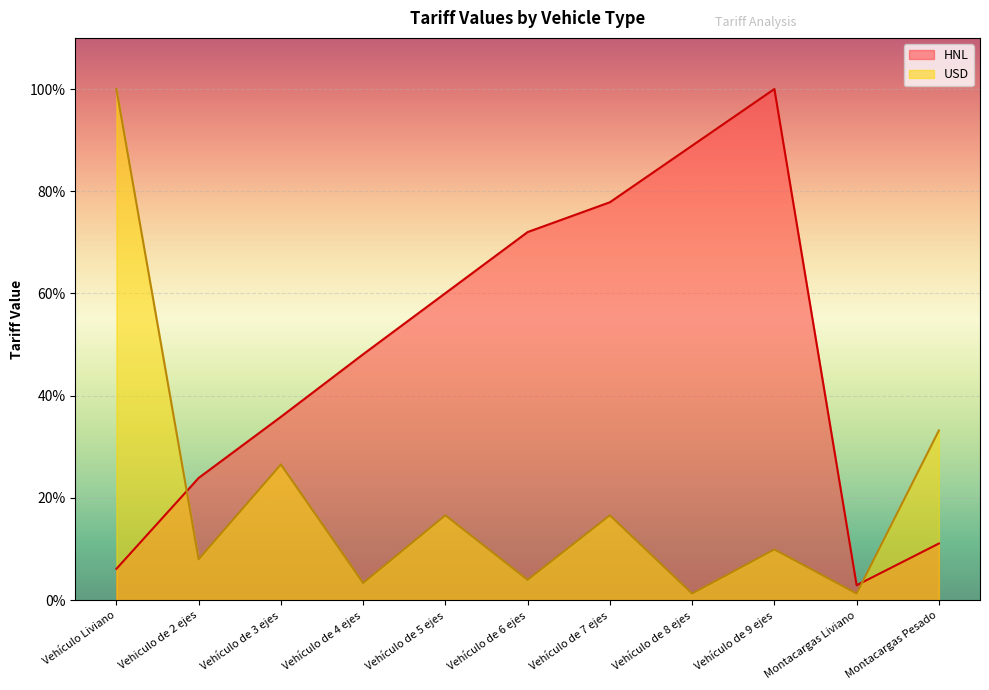

At which category is the sum across all series the highest?

Vehículo de 9 ejes